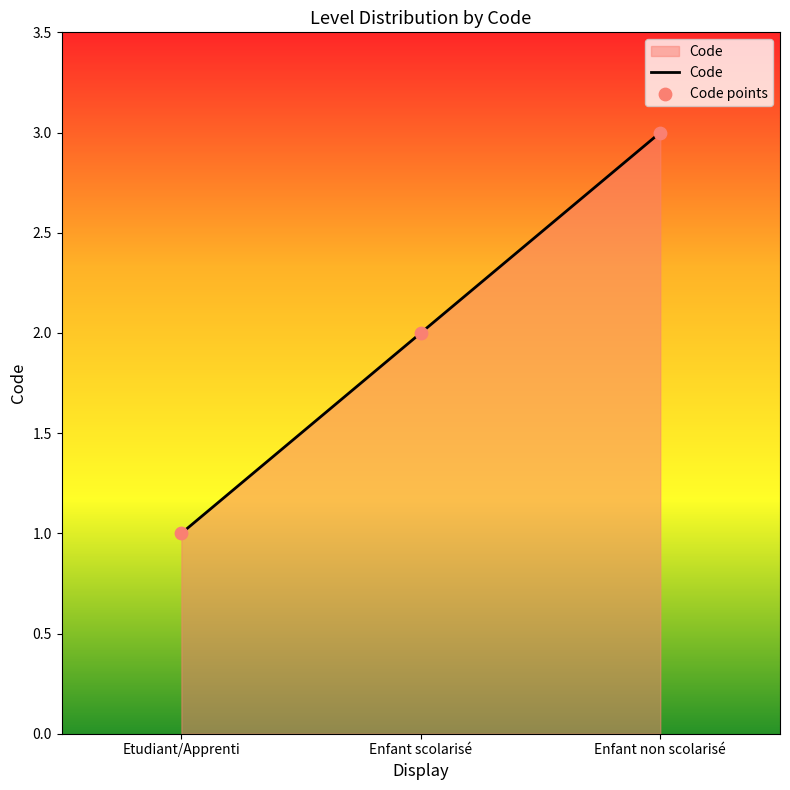

What is the change in value from Etudiant/Apprenti to Enfant scolarisé?

+1